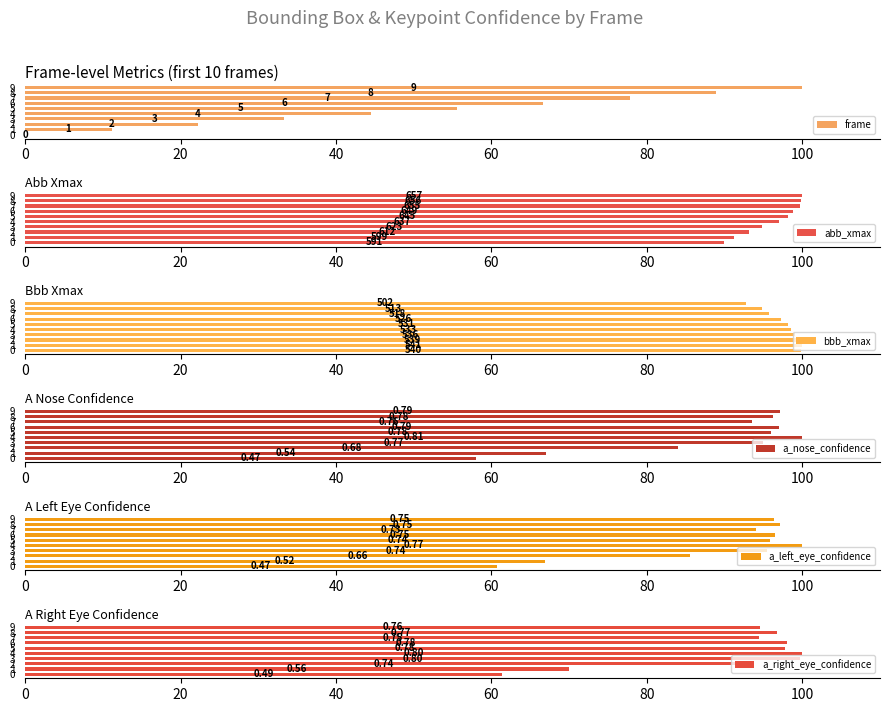

What are all the series names shown in the legend?

frame, abb_xmax, bbb_xmax, a_nose_confidence, a_left_eye_confidence, a_right_eye_confidence